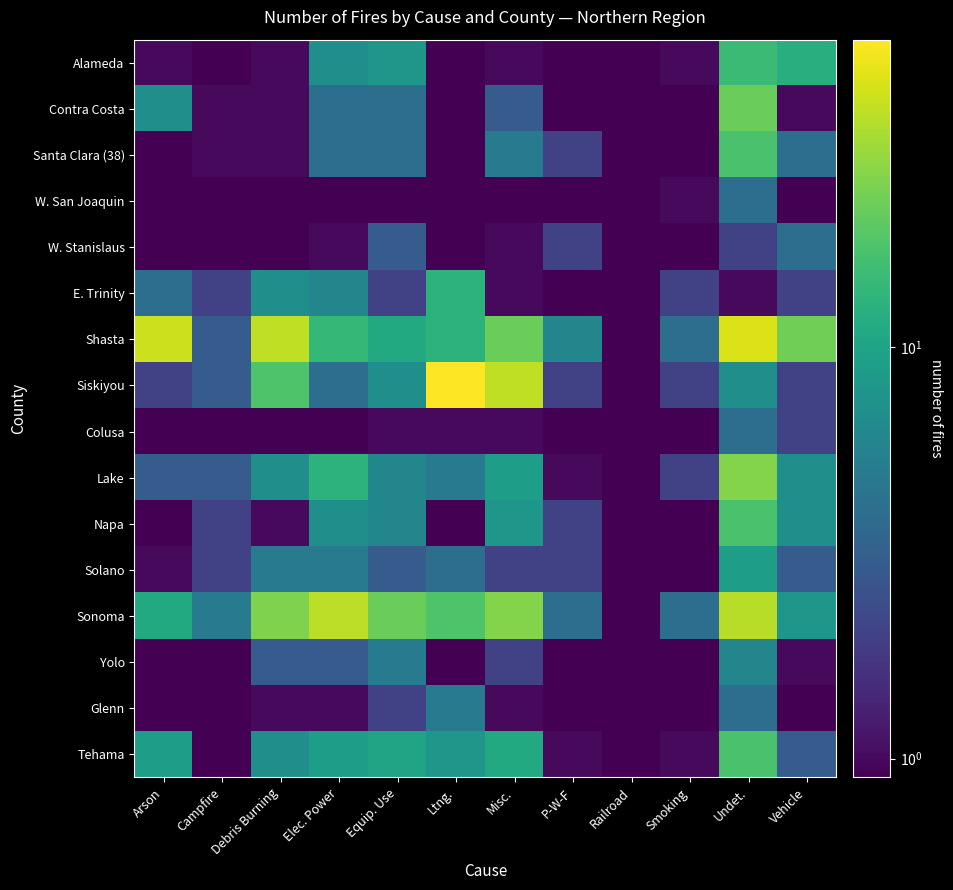

At which category is the sum across all series the highest?

Undet.